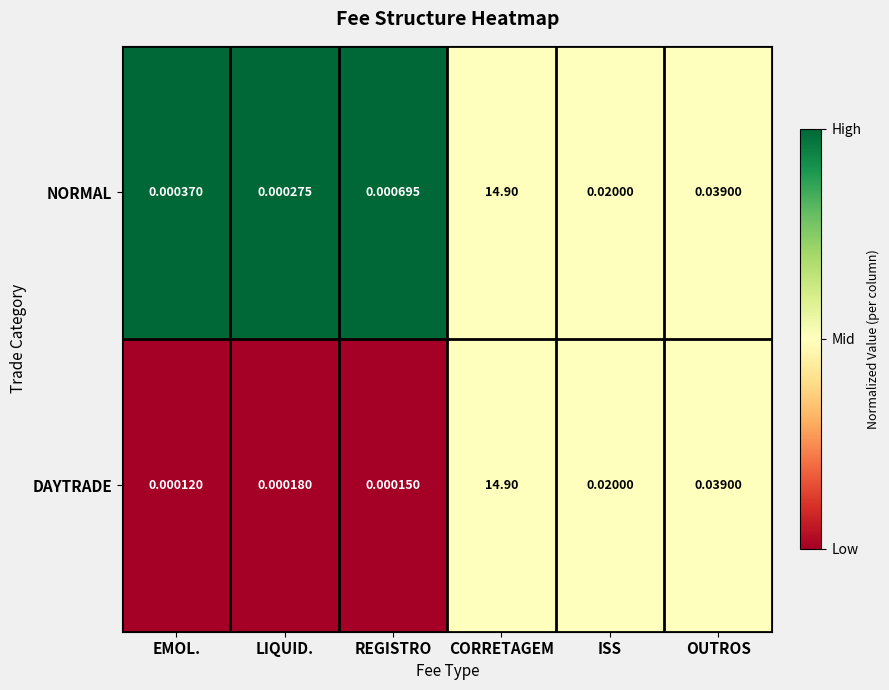

Which series has the largest total across all categories?

NORMAL